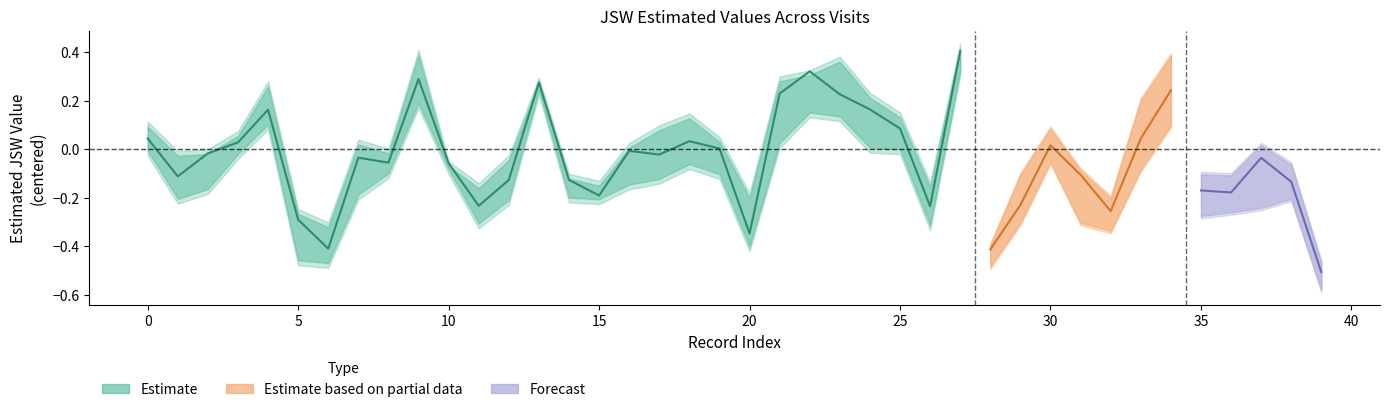

True or false: V06JSW3_est has more than 0 points higher than both neighbors.

True